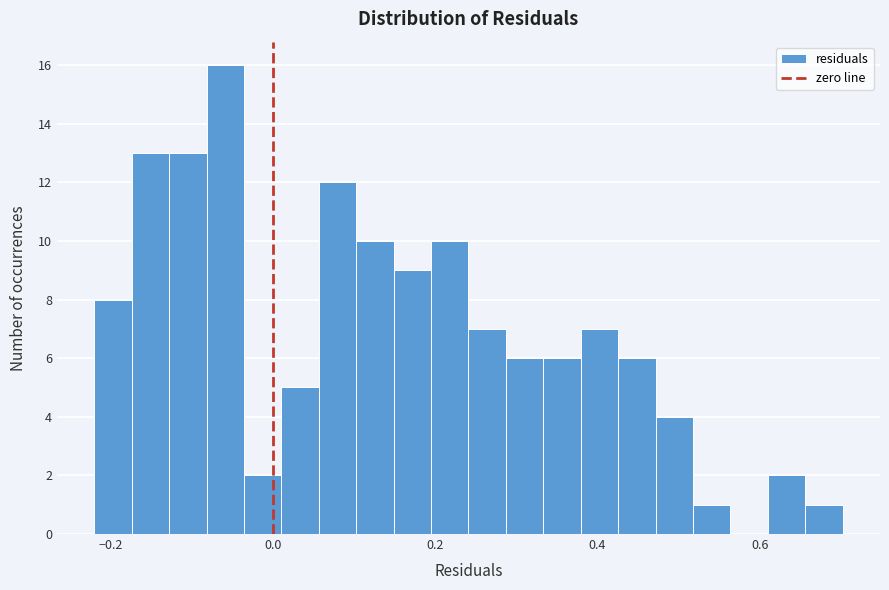

Around what value on the x-axis is the tallest bar? Give the approximate position of its centre, as read against the axis.

-0.06